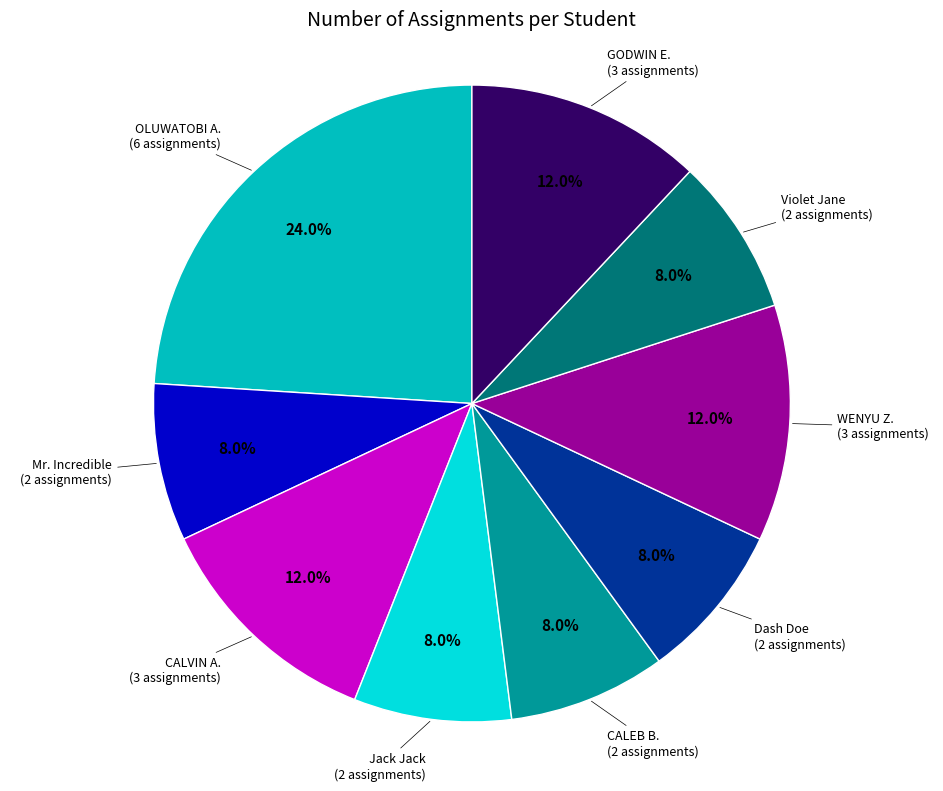

How many segments does this pie chart have?

9